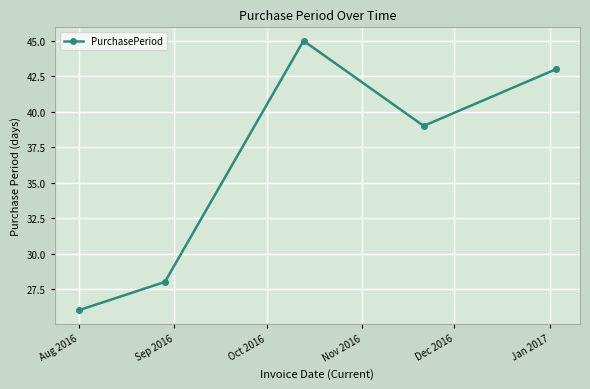

What is the sum of all values?

181